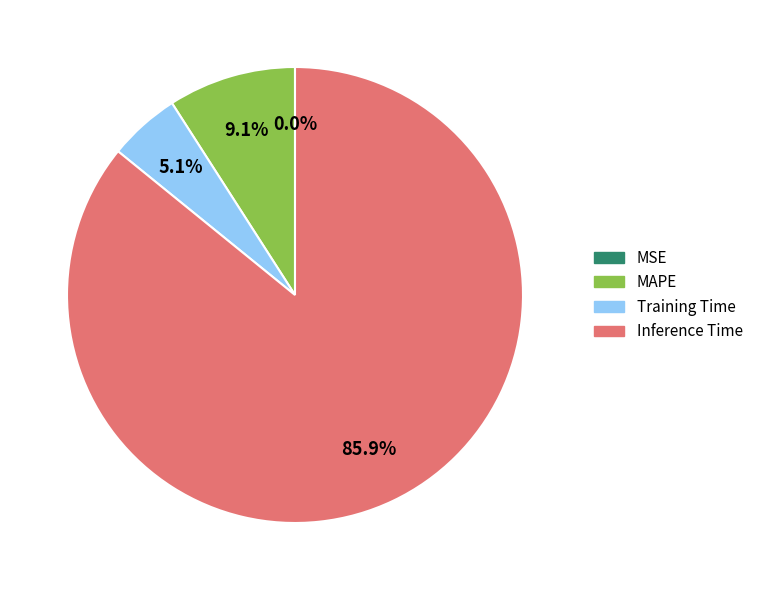

Combined, what portion of the pie is Inference Time and MAPE?

94.9%